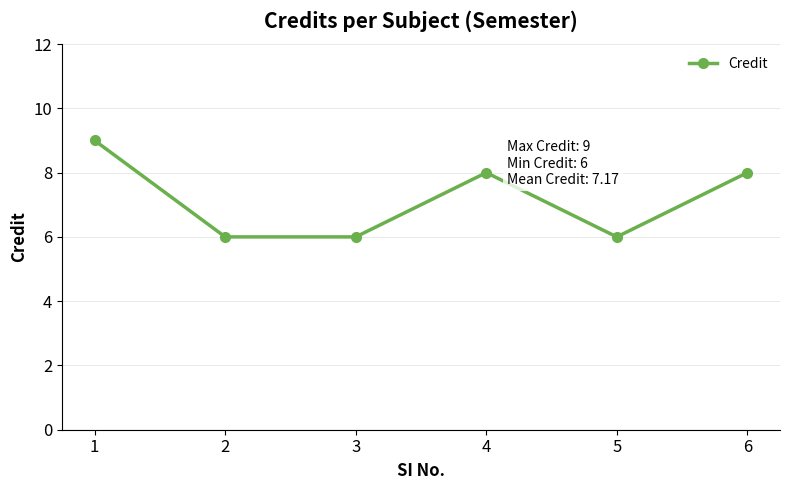

The value at 2 is 3. True or false?

False